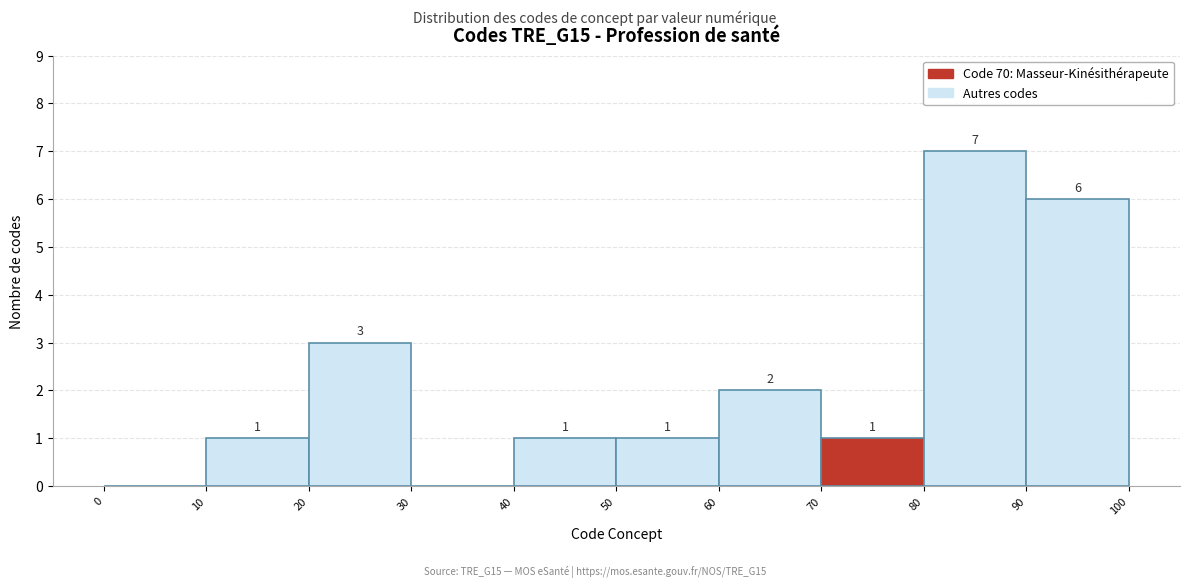

Which range on the x-axis has the tallest bar?

80 to 90